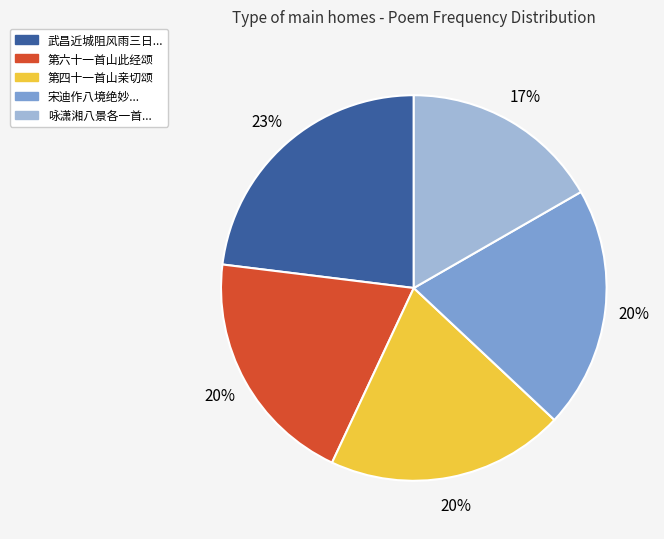

How many segments does this pie chart have?

5